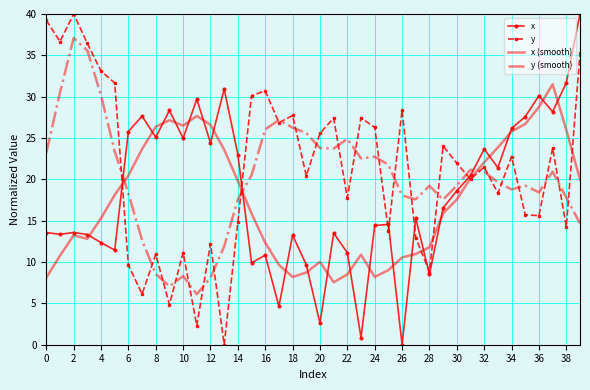

What is the maximum value shown in the chart?

40.0